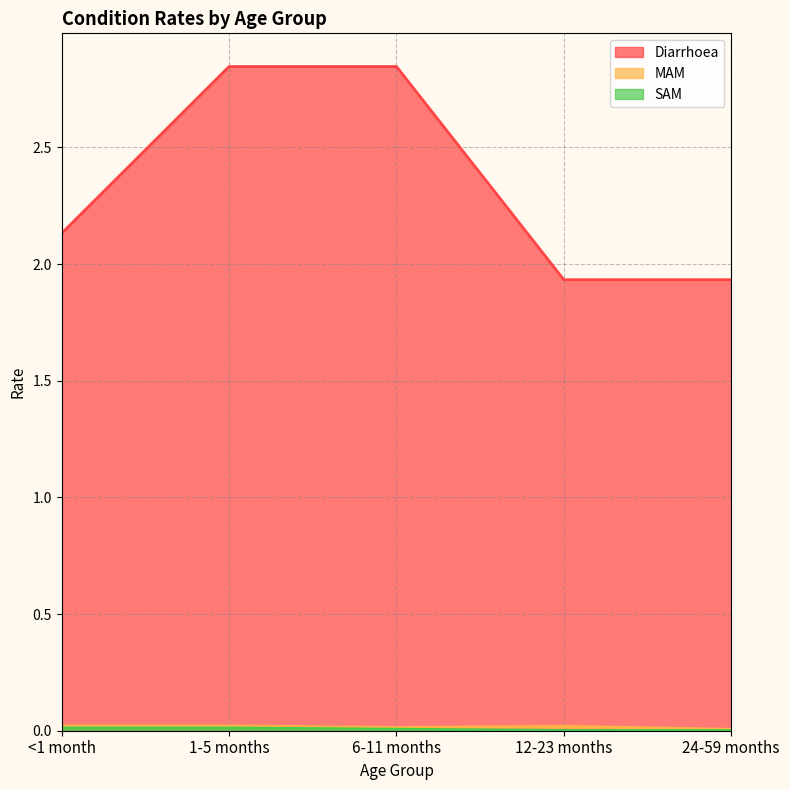

True or false: Diarrhoea has a value of 2.9 at 24-59 months.

False